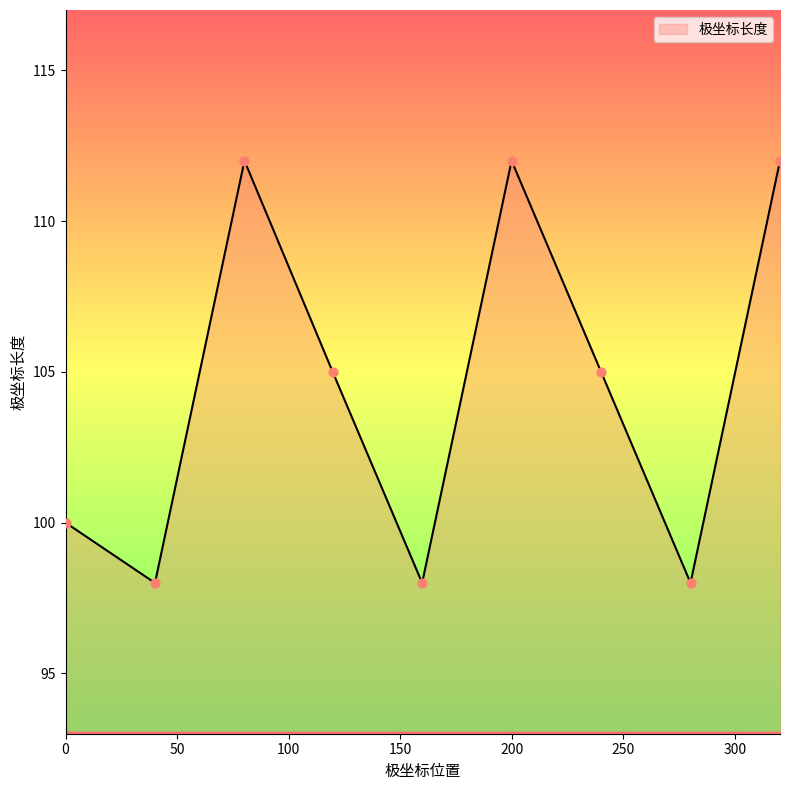

What is the minimum value shown in the chart?

98